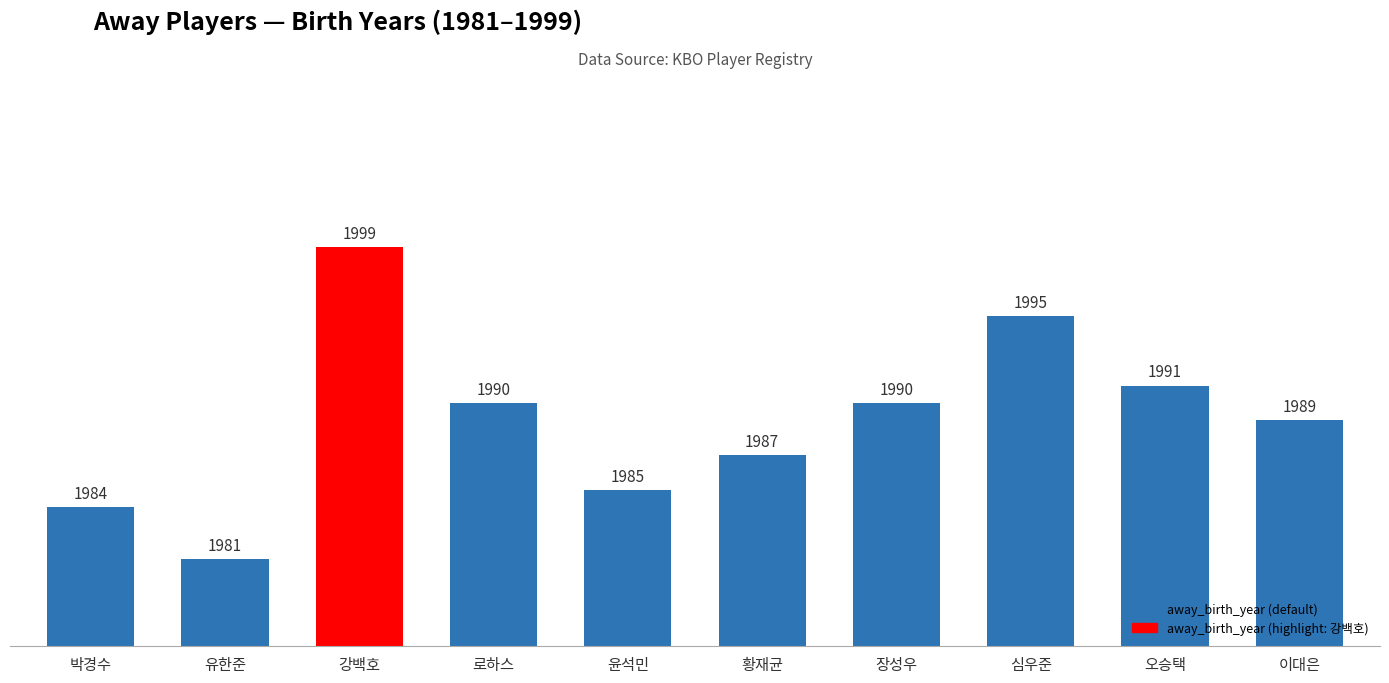

How many bars are there in total?

10